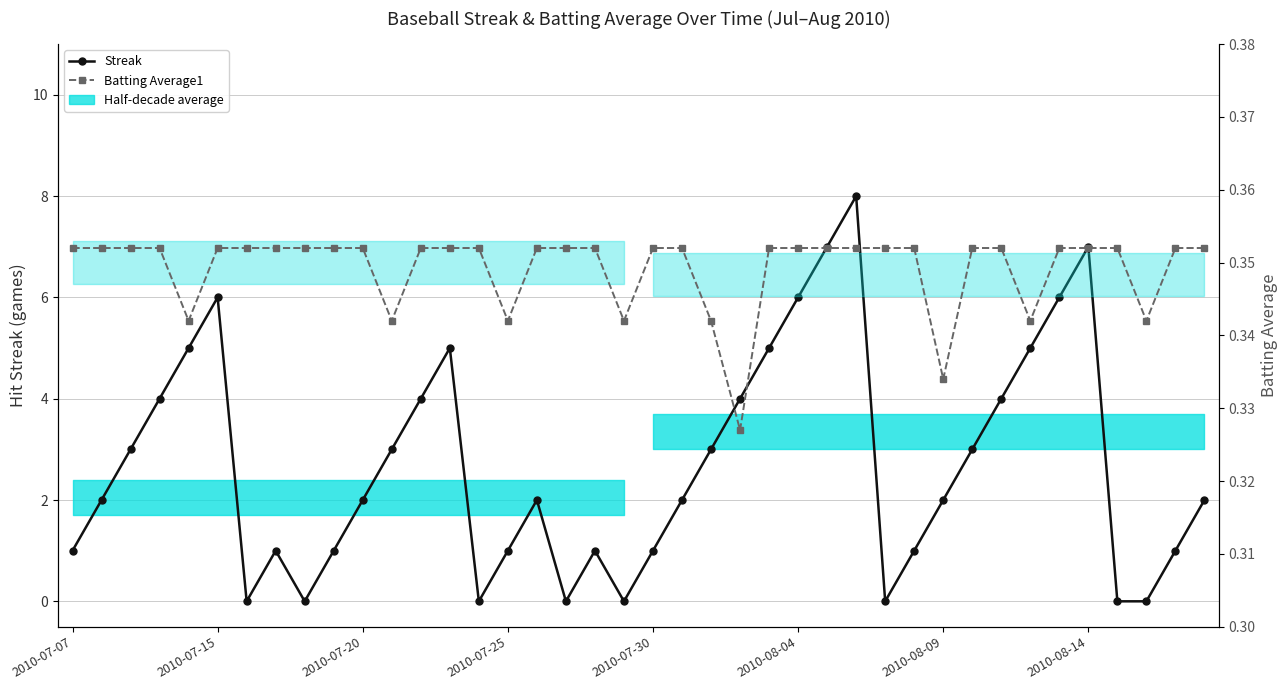

Rank the series by their average value, from lowest to highest.

Batting Average1, Streak